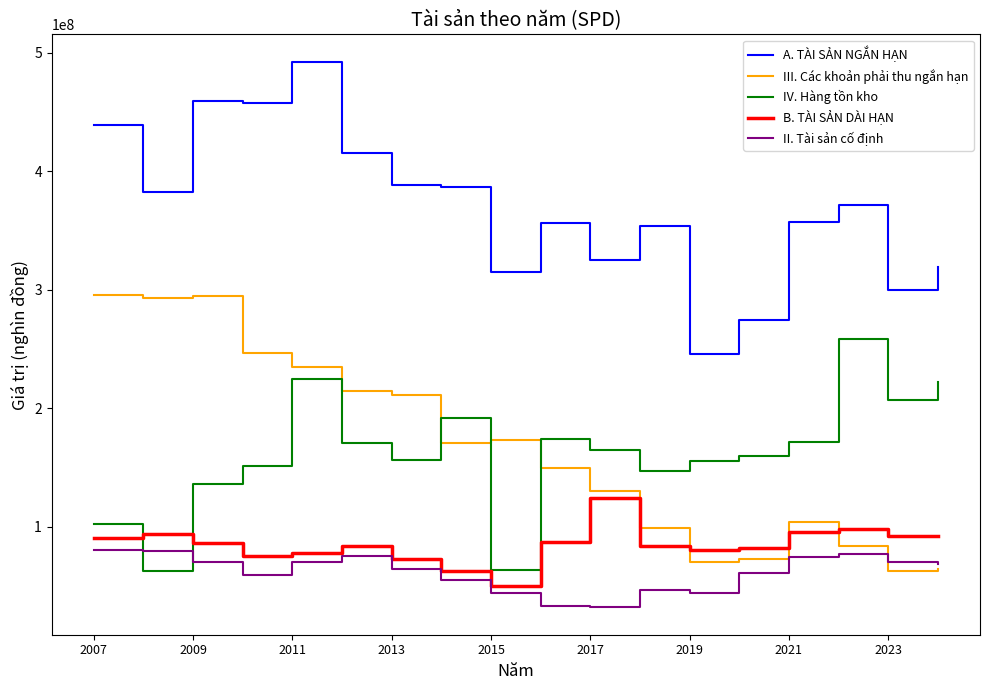

List the series in order of their peak value, lowest first.

II. Tài sản cố định, B. TÀI SẢN DÀI HẠN, IV. Hàng tồn kho, III. Các khoản phải thu ngắn hạn, A. TÀI SẢN NGẮN HẠN